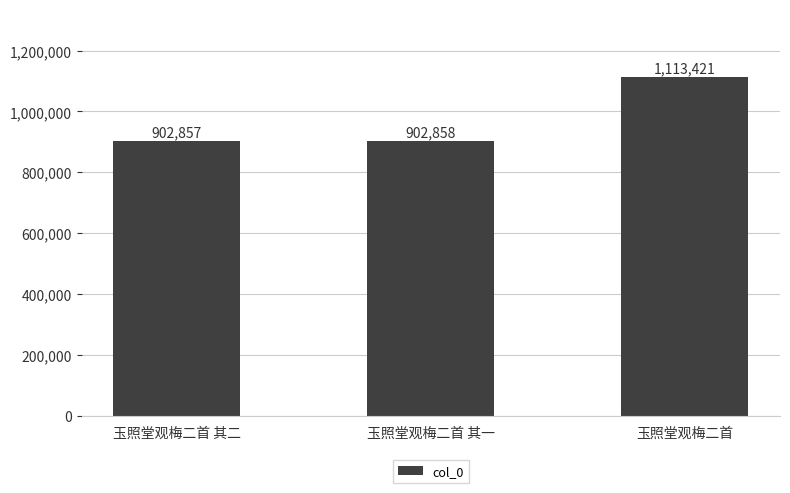

What is the minimum value shown in the chart?

902857